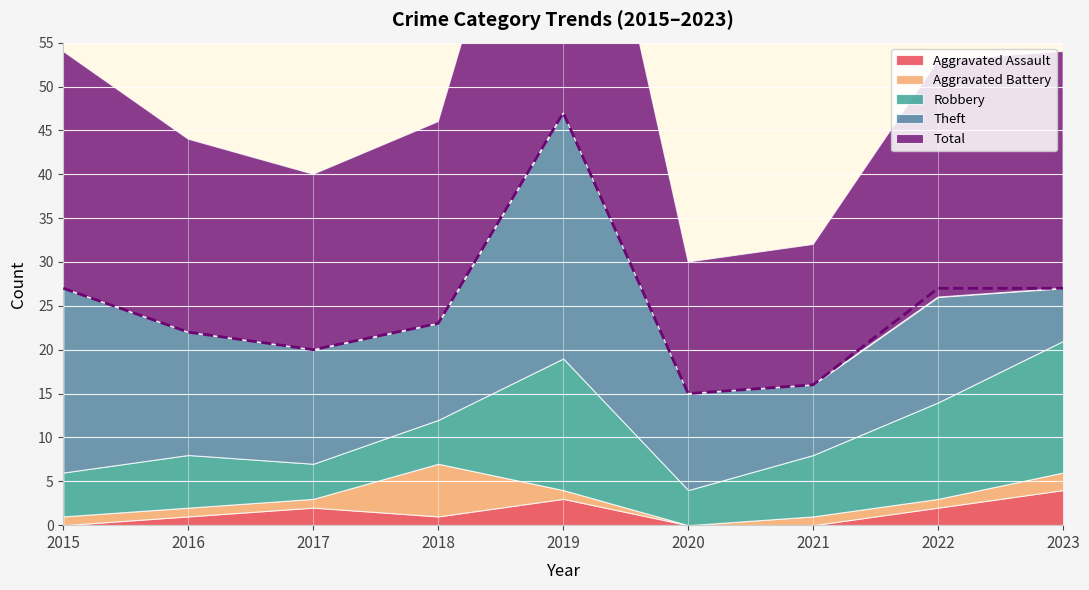

True or false: Total has more than 2 interior local peaks.

False